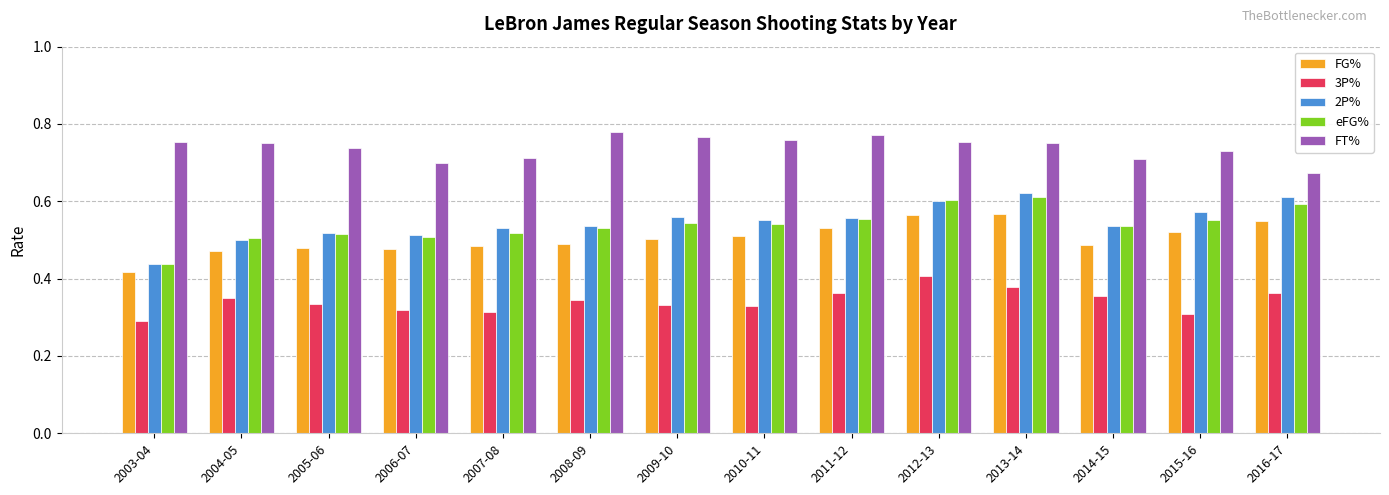

At which label does FG% reach its minimum?

2003-04